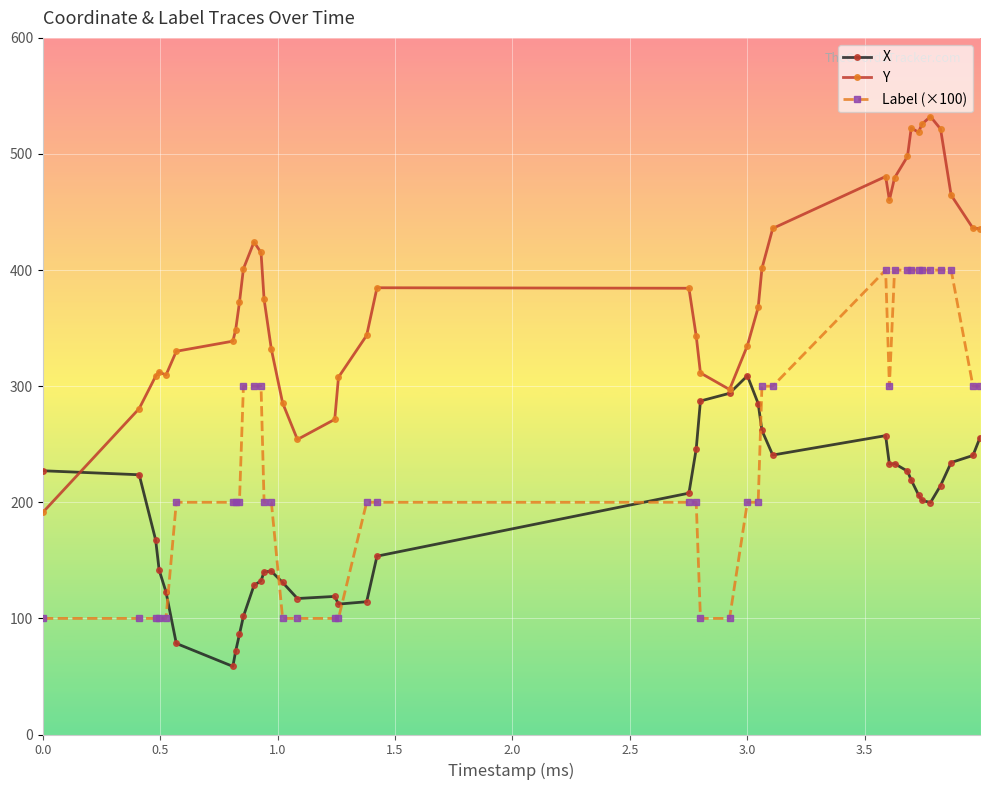

Which series has the largest range (max minus min)?

Y